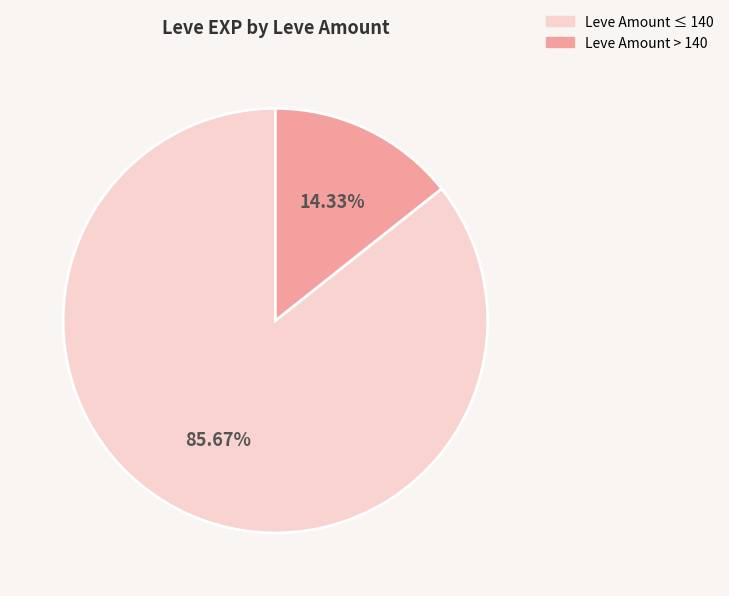

Combined, do Leve Amount > 140 and Leve Amount ≤ 140 account for over 50%?

Yes